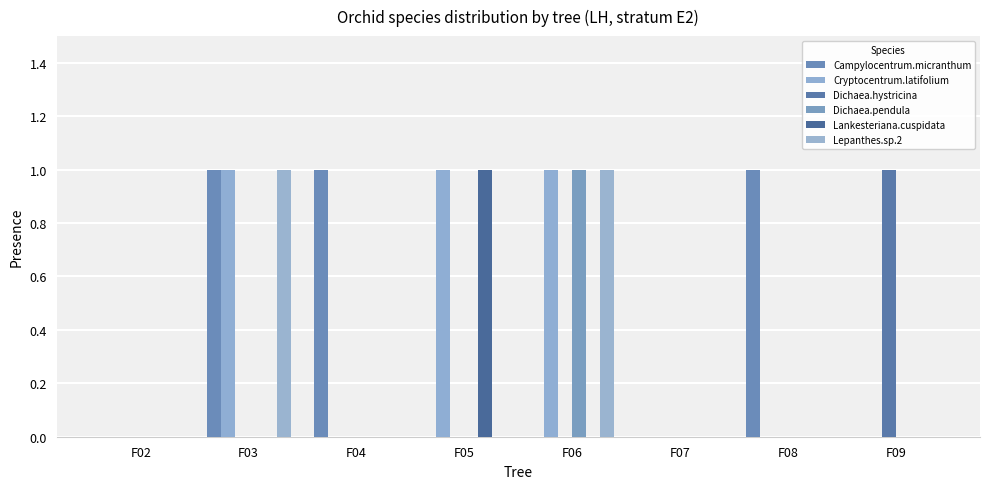

Does the chart contain stacked bars?

No